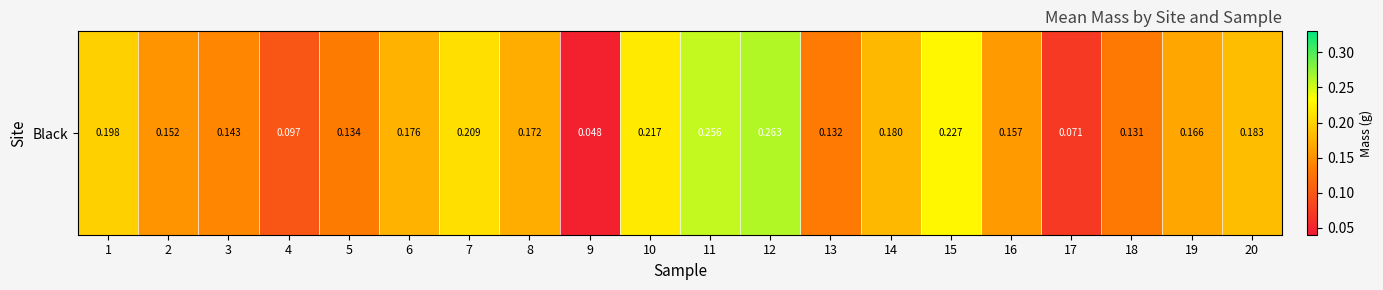

Reading left to right, extract all data points from this chart.

1=0.2	2=0.2	3=0.1	4=0.1	5=0.1	6=0.2	7=0.2	8=0.2	9=0.0	10=0.2	11=0.3	12=0.3	13=0.1	14=0.2	15=0.2	16=0.2	17=0.1	18=0.1	19=0.2	20=0.2